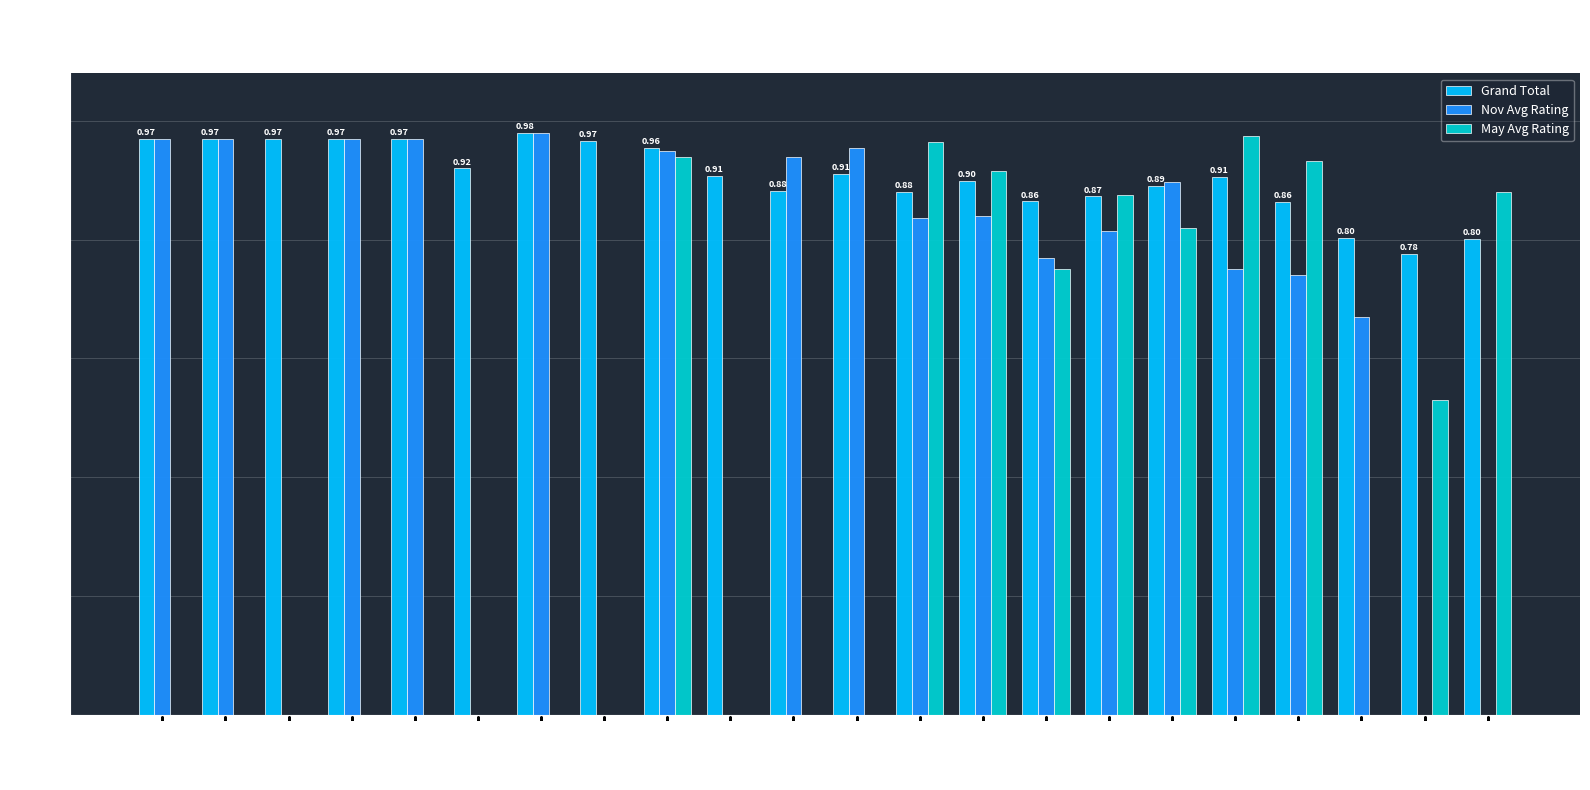

Which series has the largest total across all categories?

Grand Total